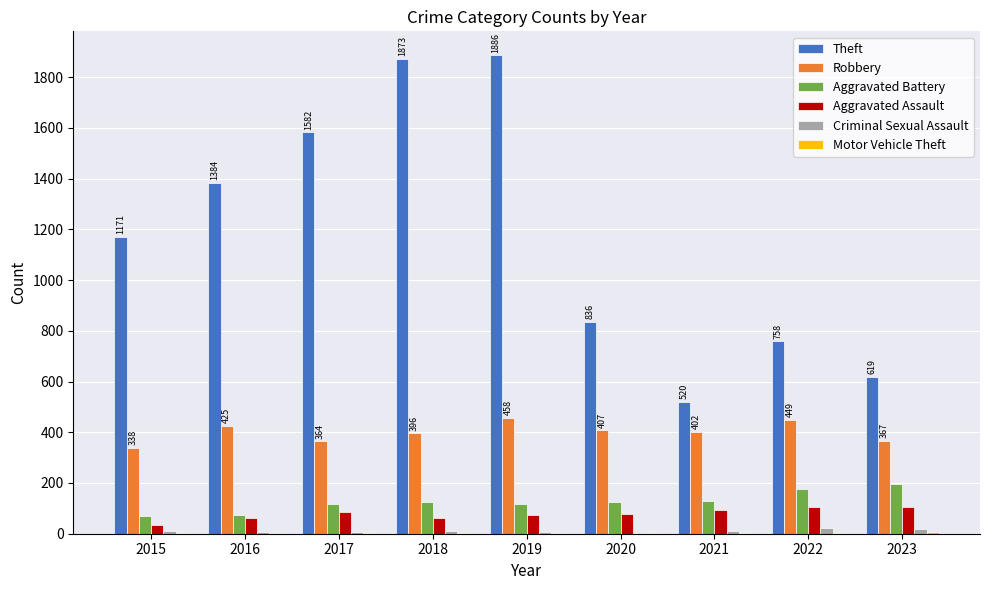

What is the sum of the Aggravated Battery values at 2022 and 2021?

306